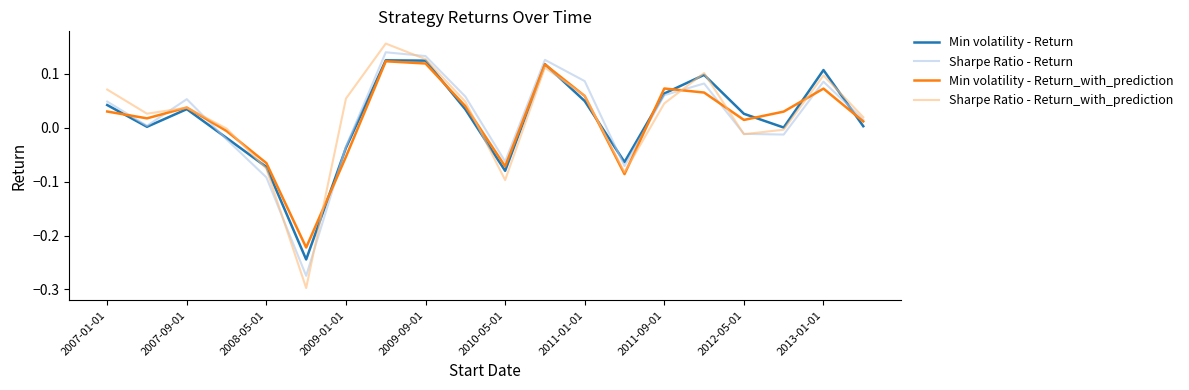

Which series has the widest spread of values?

Sharpe Ratio - Return_with_prediction